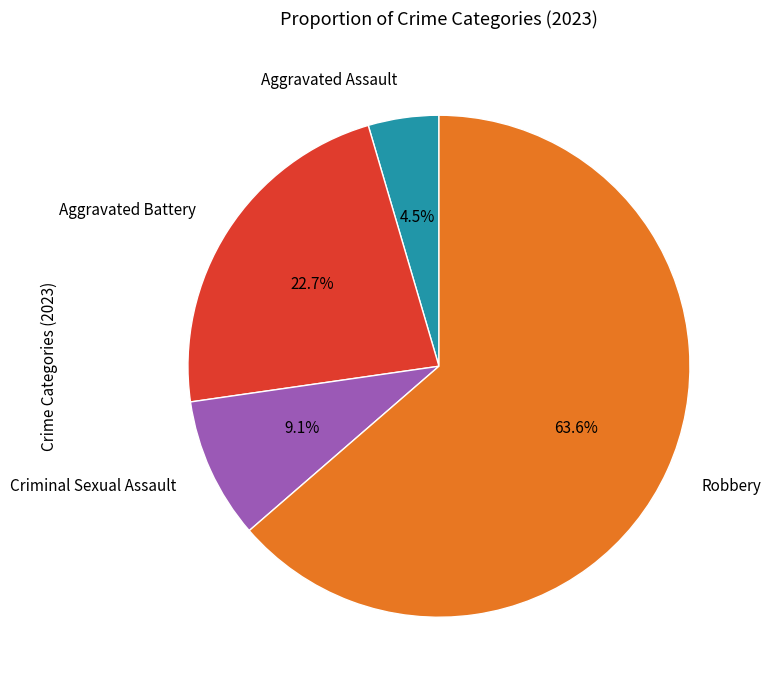

Does any single category account for the majority?

Yes